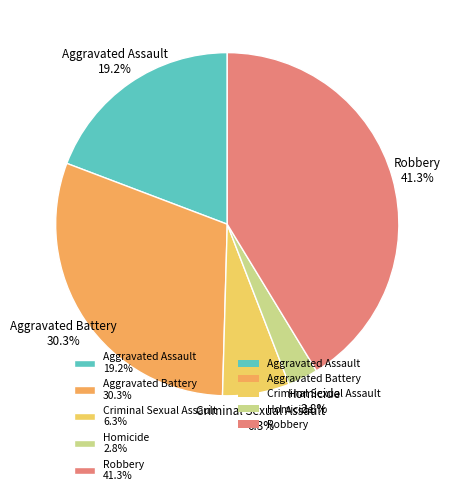

What percentage is the Aggravated Assault slice, to the nearest percent?

19%